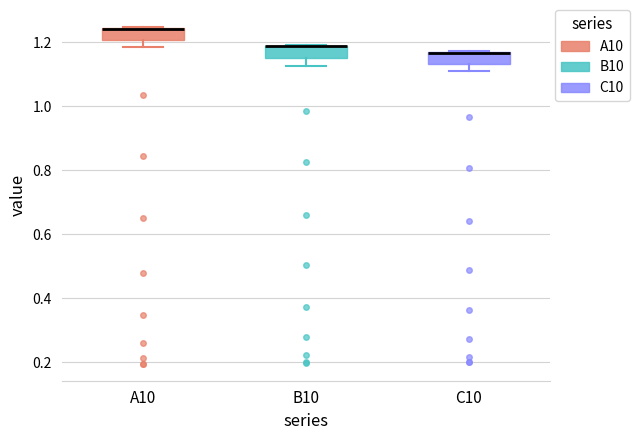

Reading left to right, transcribe this box plot: for each box, give where its median line is, the range the box spans, and where its two whiskers end, as read against the y-axis. The values are not printed on the chart, so give them approximately, as read against the axis.

A10: median 1.24 (drawn on the box's upper edge), box 1.20 to 1.24, whiskers 1.18 to 1.24
B10: median 1.18 (drawn on the box's upper edge), box 1.16 to 1.18, whiskers 1.12 to 1.20
C10: median 1.16 (drawn on the box's upper edge), box 1.14 to 1.18, whiskers 1.10 to 1.18